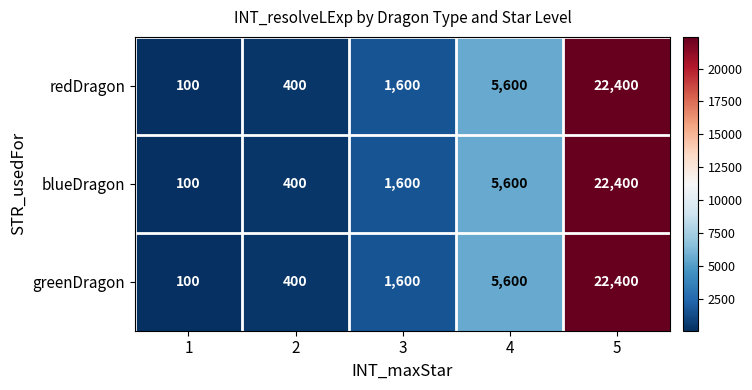

Is it true that blueDragon equals 64 at 1?

False